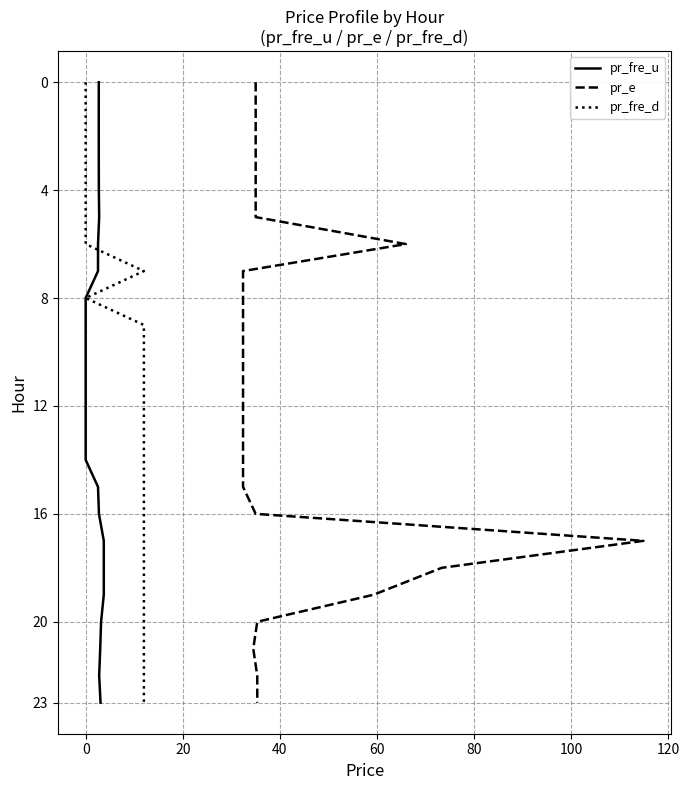

Does the chart have visible grid lines?

Yes